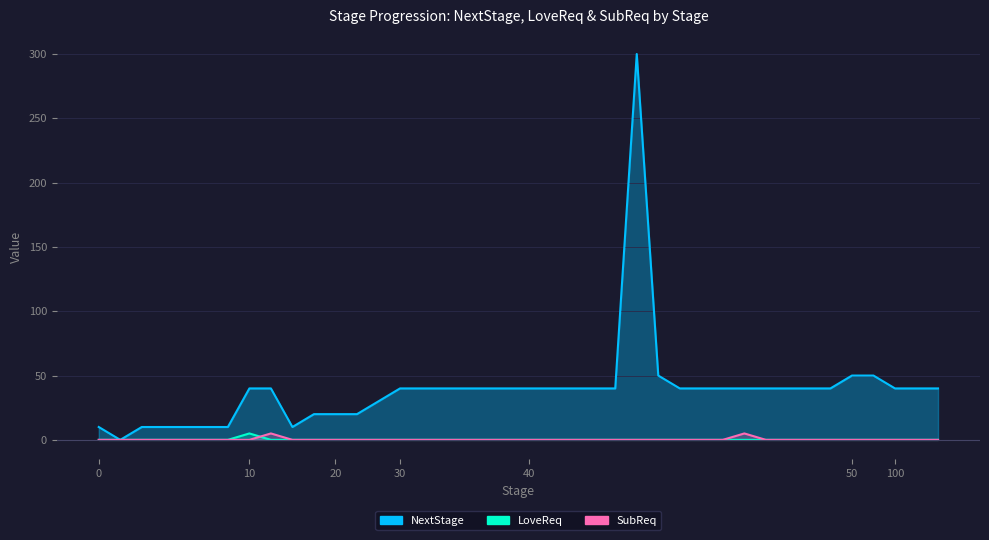

What is the difference between the maximum and second lowest values in the LoveReq series?

5